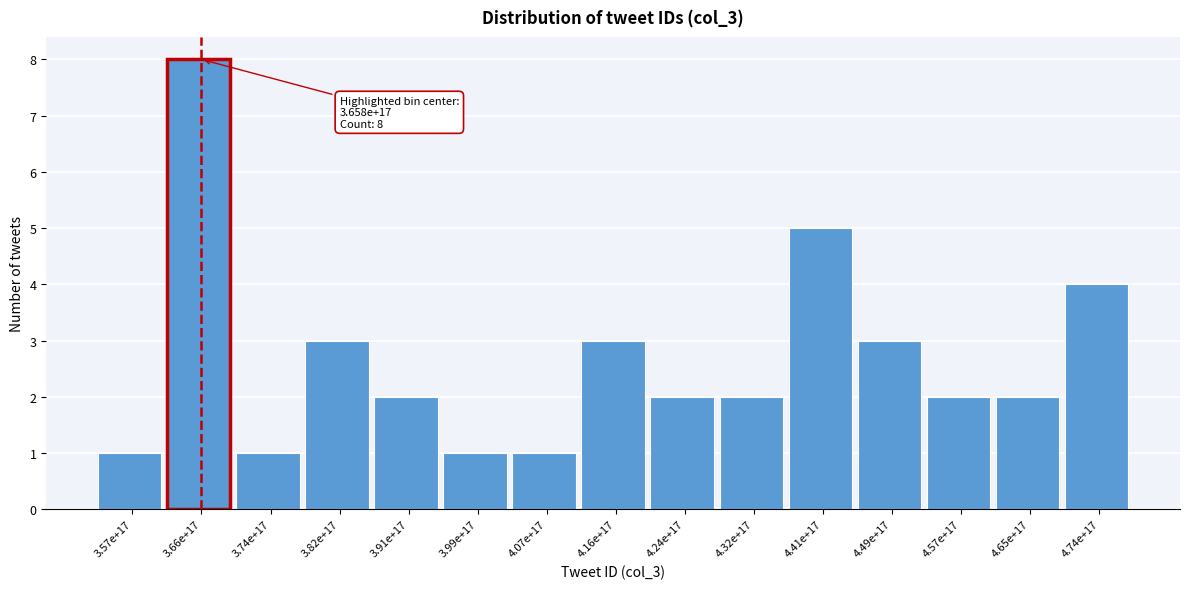

Reading right to left, list all the values displayed in this chart.

4	2	2	3	5	2	2	3	1	1	2	3	1	8	1